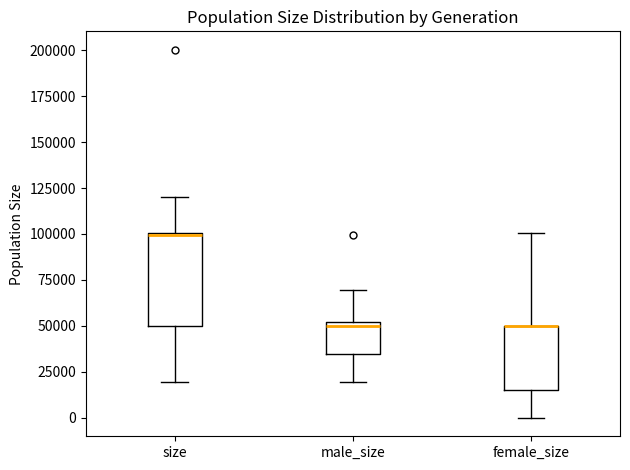

Where is the lower edge of the box for size on the y-axis? The values are not printed on the chart, so give them approximately, as read against the axis.

50000